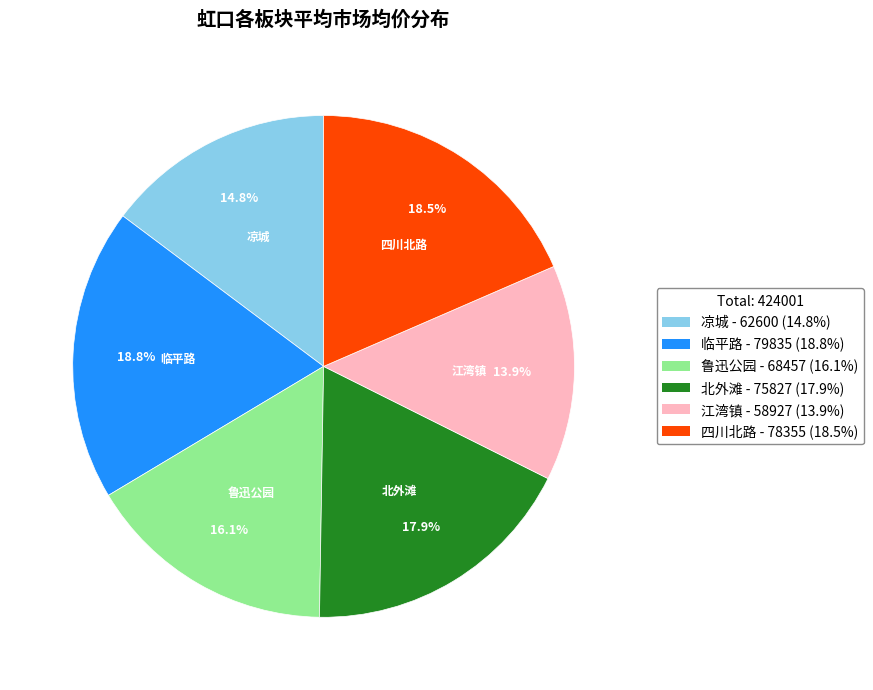

Between 北外滩 - 75827 (17.9%) and 四川北路 - 78355 (18.5%), which is larger?

四川北路 - 78355 (18.5%)